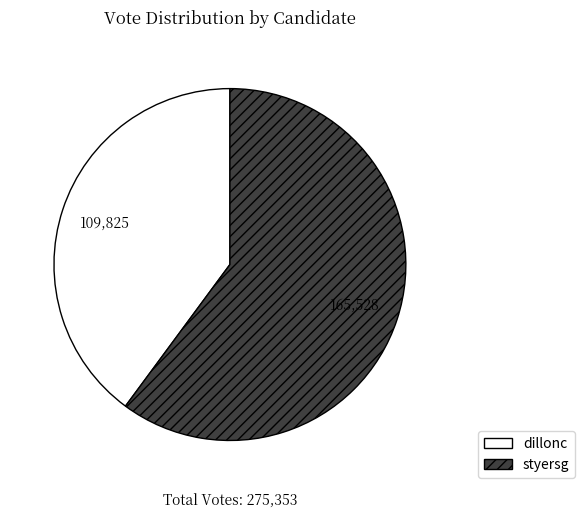

Combined, do styersg and dillonc account for over 50%?

Yes